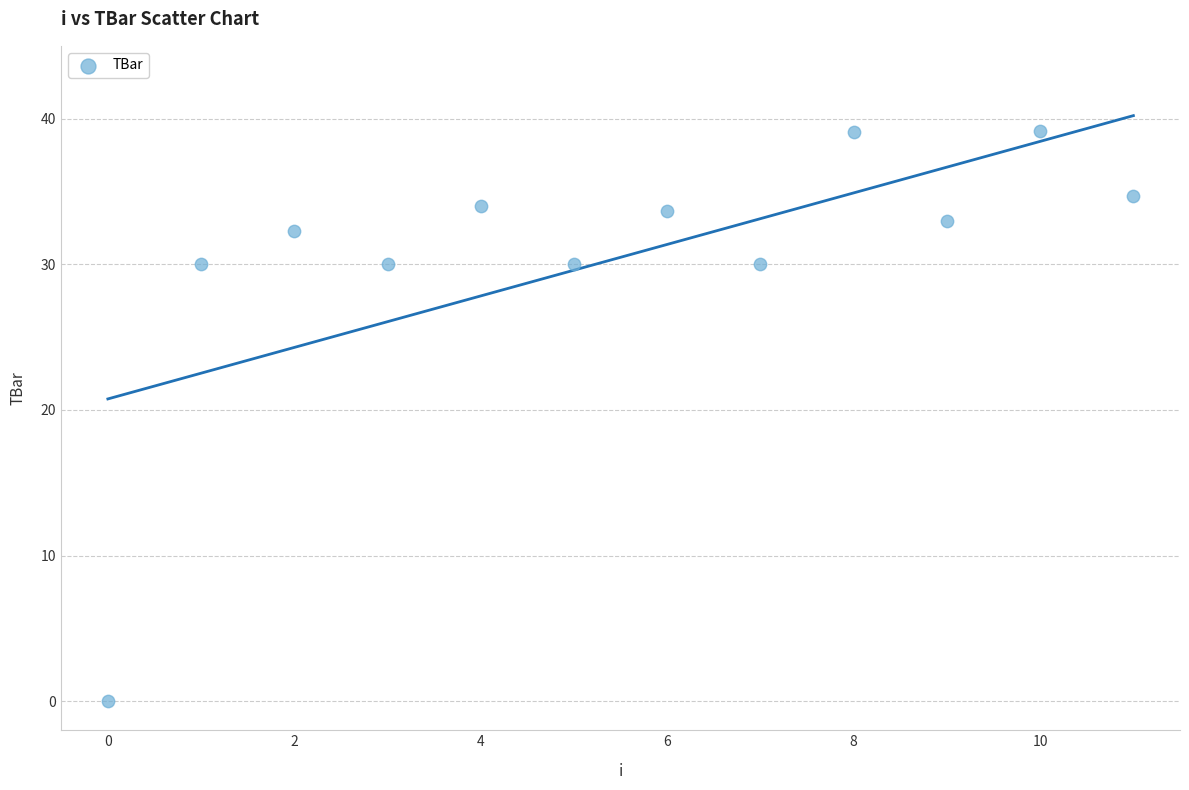

What is the range of Y values (max minus min)?

39.1